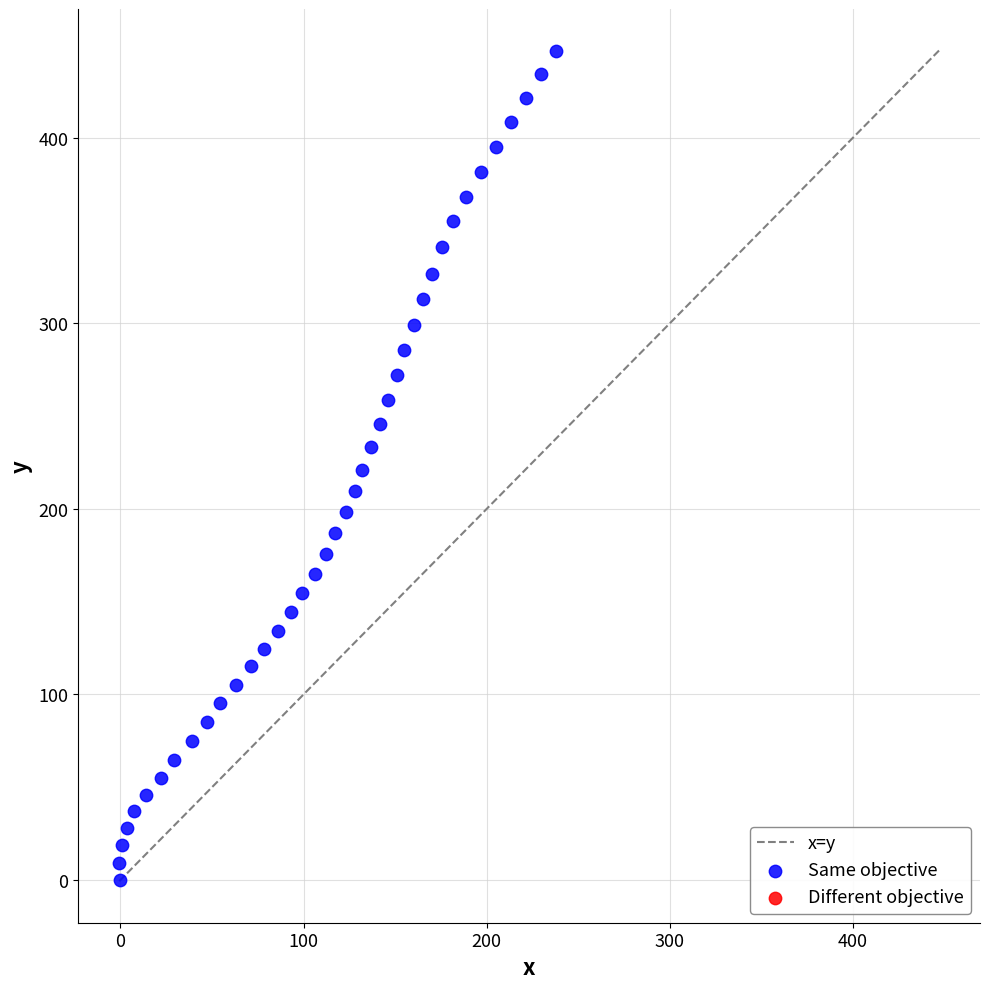

What is the range of X values (max minus min)?

238.3